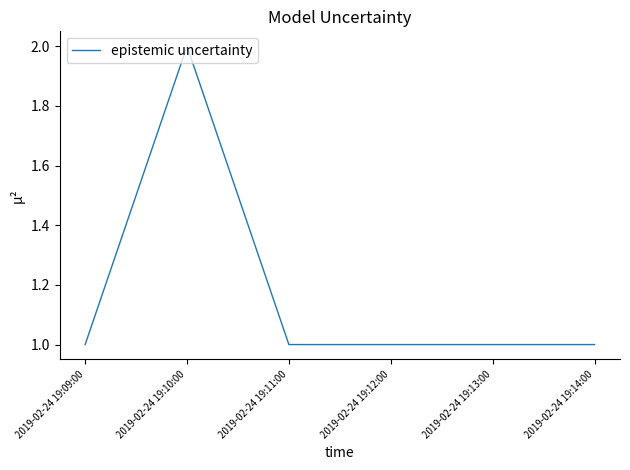

What is the difference between the maximum and minimum values?

1